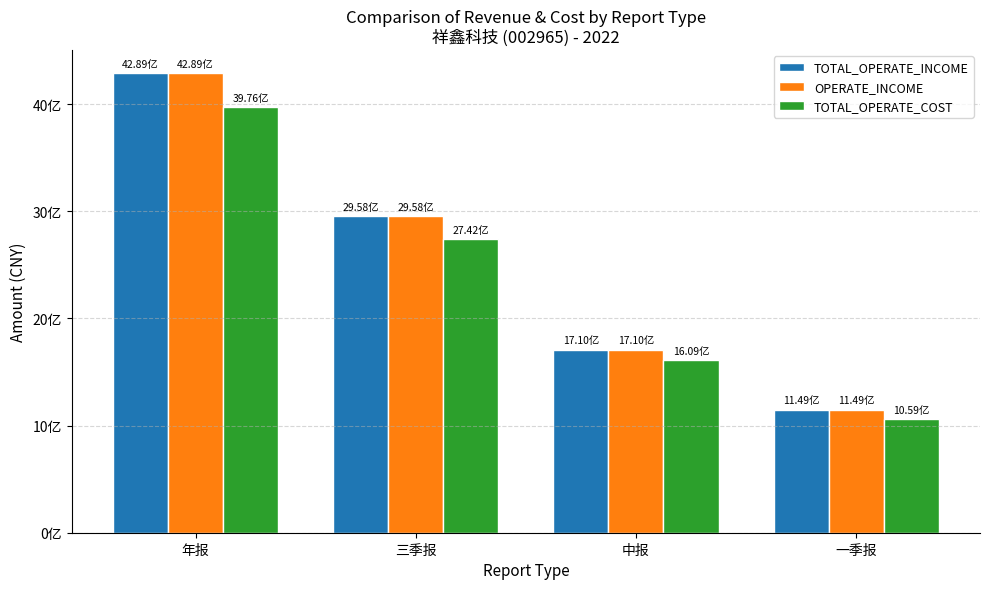

True or false: OPERATE_INCOME has a value of 1946209689.7 at 年报.

False